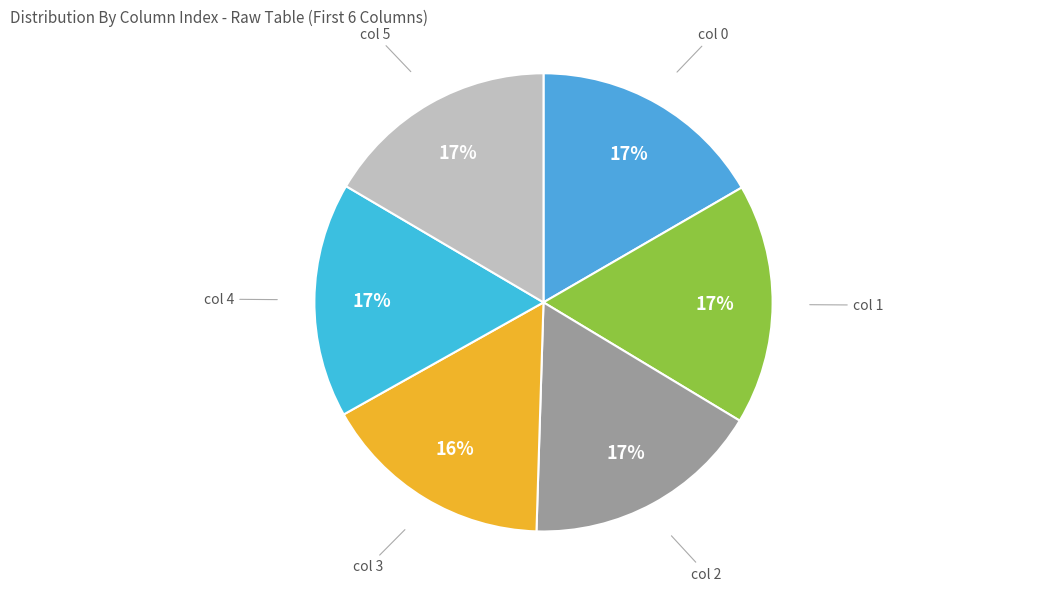

Combined, do col 5 and col 1 account for over 50%?

No